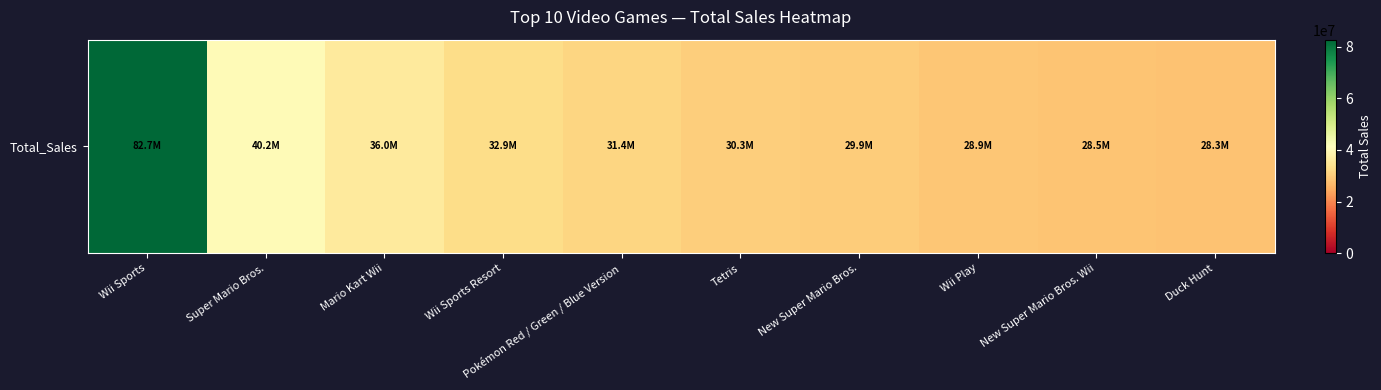

What is the change in value from Wii Sports to Wii Play?

-53730000